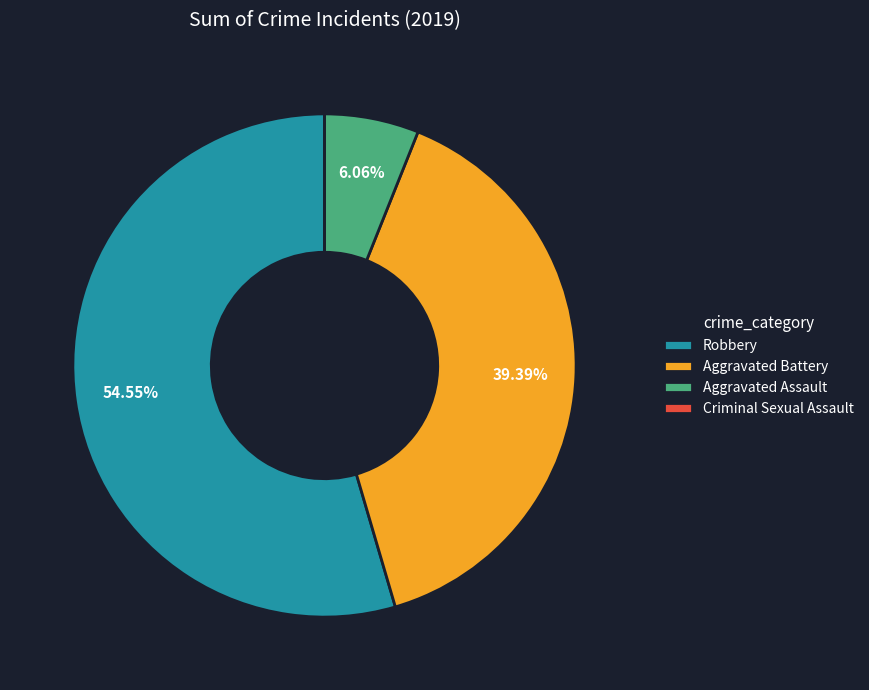

Between Aggravated Battery and Robbery, which is larger?

Robbery